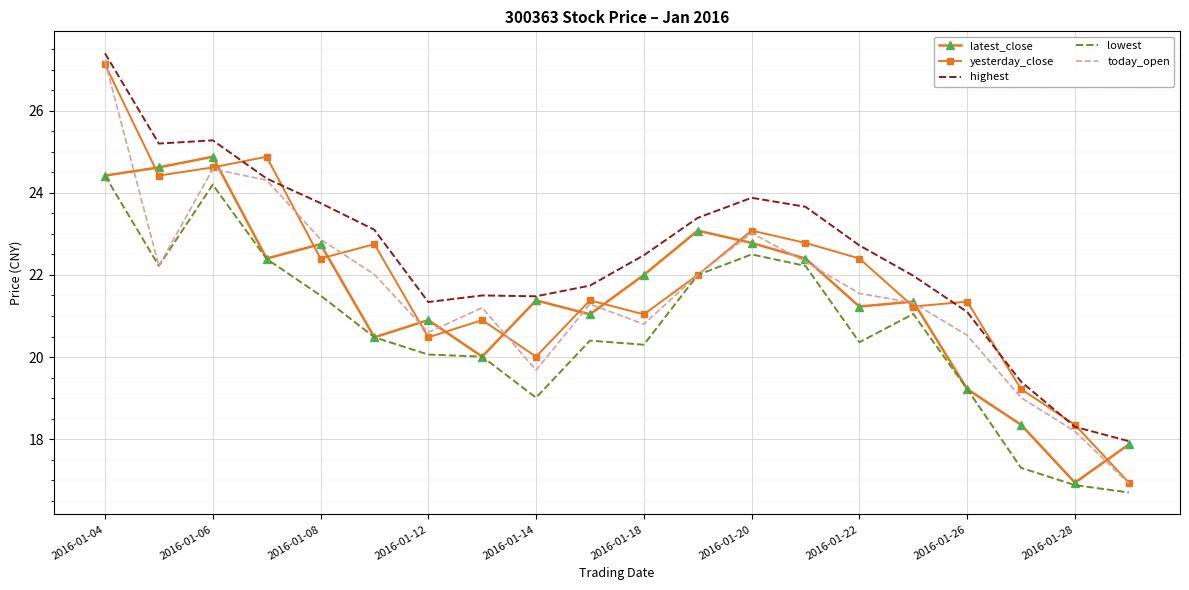

Which series has the largest range (max minus min)?

today_open